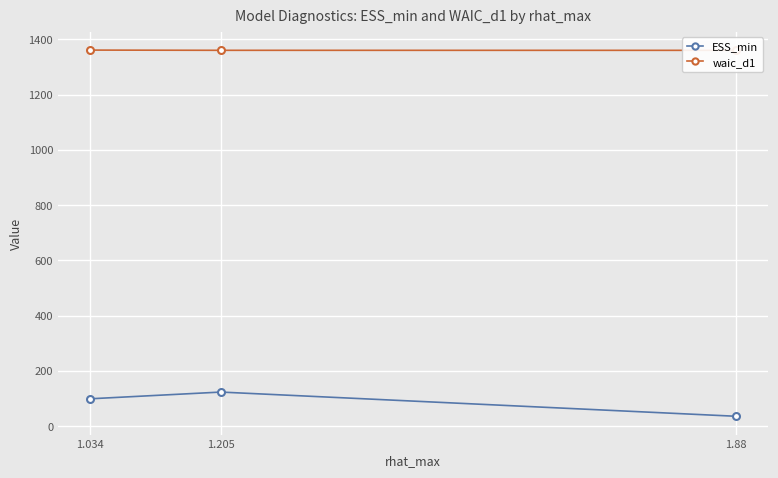

The value of waic_d1 at 1.034 is 2405.2. True or false?

False